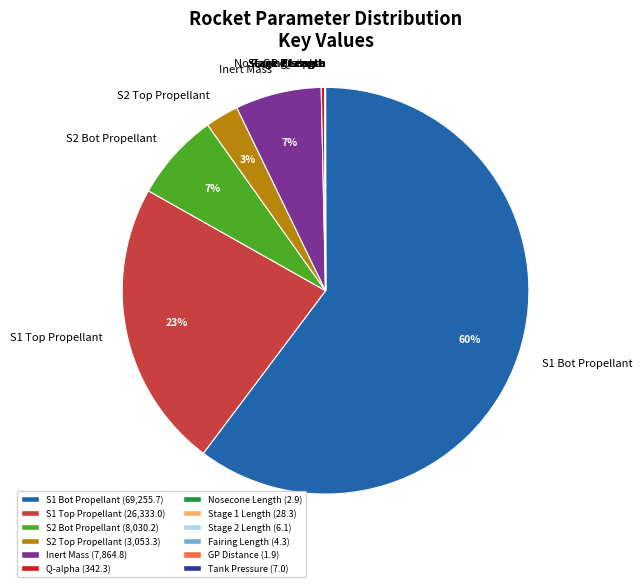

Is the sum of S2 Bot Propellant and Inert Mass greater than half?

No